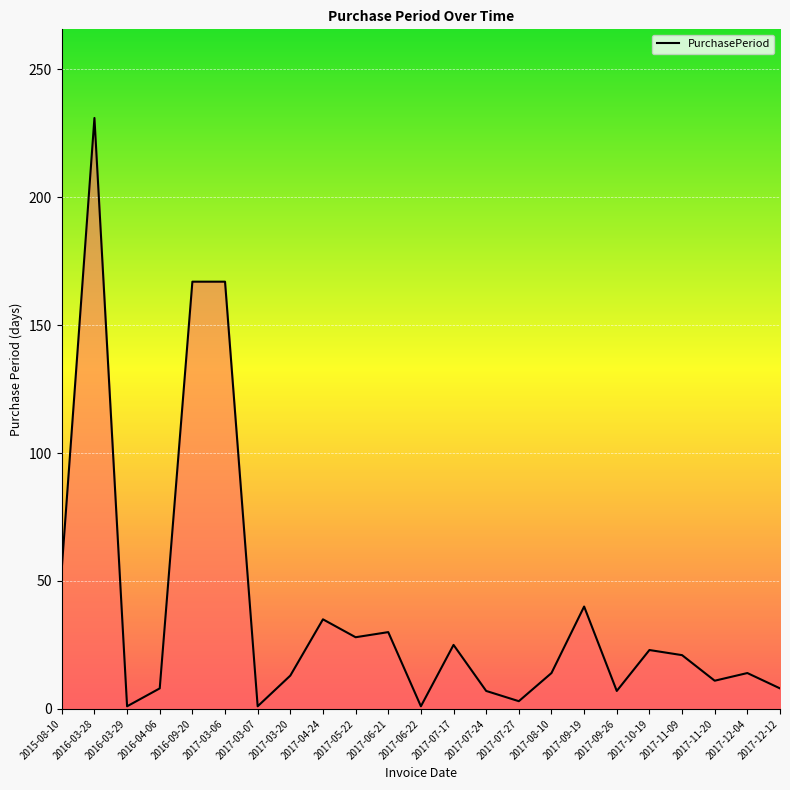

Which category has the highest value across all series?

2016-03-28